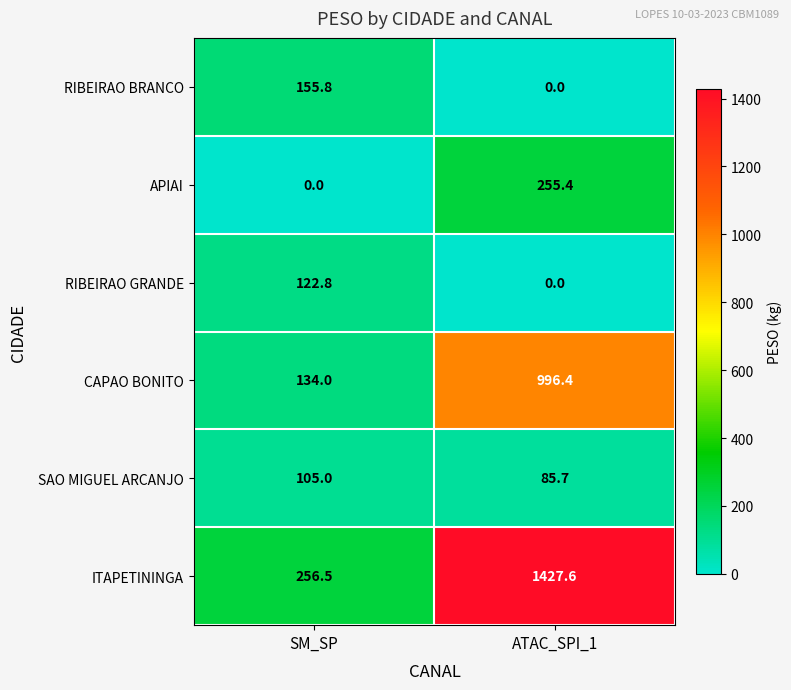

What is the difference between the RIBEIRAO BRANCO values at ATAC_SPI_1 and SM_SP?

155.8